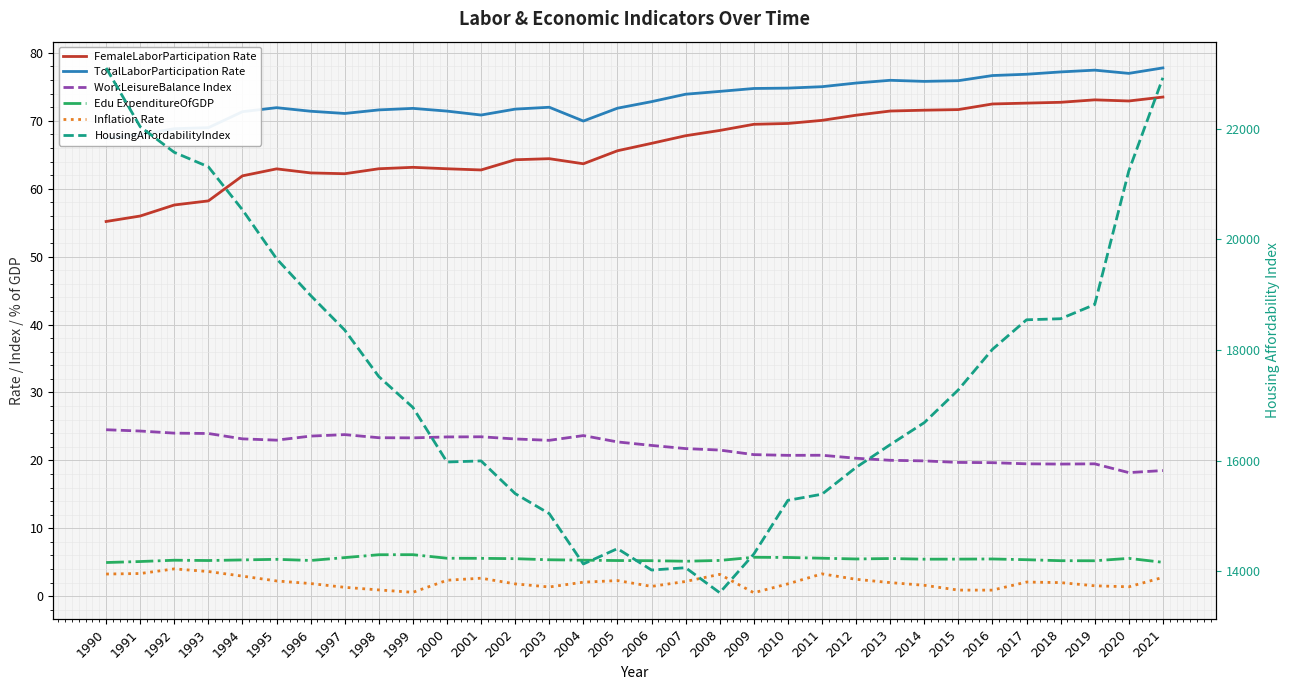

Reading right to left, what are all the values shown in this chart?

FemaleLaborParticipation Rate: 2021=73.5	2020=72.9	2019=73.1	2018=72.7	2017=72.6	2016=72.5	2015=71.7	2014=71.6	2013=71.4	2012=70.8	2011=70.1	2010=69.6	2009=69.5	2008=68.6	2007=67.8	2006=66.7	2005=65.6	2004=63.7	2003=64.4	2002=64.3	2001=62.8	2000=62.9	1999=63.1	1998=62.9	1997=62.2	1996=62.3	1995=62.9	1994=61.9	1993=58.2	1992=57.6	1991=56.0	1990=55.2
TotalLaborParticipation Rate: 2021=77.8	2020=77.0	2019=77.5	2018=77.2	2017=76.9	2016=76.7	2015=75.9	2014=75.8	2013=76.0	2012=75.6	2011=75.0	2010=74.8	2009=74.8	2008=74.3	2007=73.9	2006=72.8	2005=71.9	2004=70.0	2003=72.0	2002=71.7	2001=70.8	2000=71.4	1999=71.8	1998=71.6	1997=71.1	1996=71.4	1995=71.9	1994=71.3	1993=69.0	1992=68.8	1991=68.0	1990=67.4
WorkLeisureBalance Index: 2021=18.5	2020=18.2	2019=19.5	2018=19.5	2017=19.5	2016=19.7	2015=19.7	2014=19.9	2013=20.0	2012=20.3	2011=20.8	2010=20.7	2009=20.8	2008=21.5	2007=21.7	2006=22.2	2005=22.7	2004=23.6	2003=22.9	2002=23.2	2001=23.5	2000=23.5	1999=23.3	1998=23.3	1997=23.8	1996=23.6	1995=23.0	1994=23.2	1993=24.0	1992=24.0	1991=24.3	1990=24.5
Edu ExpenditureOfGDP: 2021=5.0	2020=5.6	2019=5.2	2018=5.2	2017=5.4	2016=5.5	2015=5.5	2014=5.4	2013=5.5	2012=5.5	2011=5.6	2010=5.7	2009=5.7	2008=5.3	2007=5.1	2006=5.2	2005=5.2	2004=5.3	2003=5.4	2002=5.5	2001=5.6	2000=5.6	1999=6.1	1998=6.1	1997=5.7	1996=5.3	1995=5.4	1994=5.3	1993=5.3	1992=5.3	1991=5.1	1990=5.0
Inflation Rate: 2021=2.8	2020=1.4	2019=1.5	2018=2.0	2017=2.1	2016=0.9	2015=0.9	2014=1.6	2013=2.0	2012=2.5	2011=3.3	2010=1.8	2009=0.5	2008=3.2	2007=2.2	2006=1.4	2005=2.3	2004=2.1	2003=1.4	2002=1.8	2001=2.6	2000=2.3	1999=0.6	1998=0.9	1997=1.3	1996=1.9	1995=2.2	1994=3.0	1993=3.6	1992=4.0	1991=3.3	1990=3.3
HousingAffordabilityIndex: 2021=22920.0	2020=21236.2	2019=18820.8	2018=18564.2	2017=18545.0	2016=18011.0	2015=17279.1	2014=16685.8	2013=16287.2	2012=15876.3	2011=15392.3	2010=15281.4	2009=14310.1	2008=13610.7	2007=14063.1	2006=14021.3	2005=14408.1	2004=14130.8	2003=15040.6	2002=15402.8	2001=15993.9	2000=15974.2	1999=16960.5	1998=17518.3	1997=18358.6	1996=18984.5	1995=19648.9	1994=20533.1	1993=21310.7	1992=21572.0	1991=22035.2	1990=23098.5